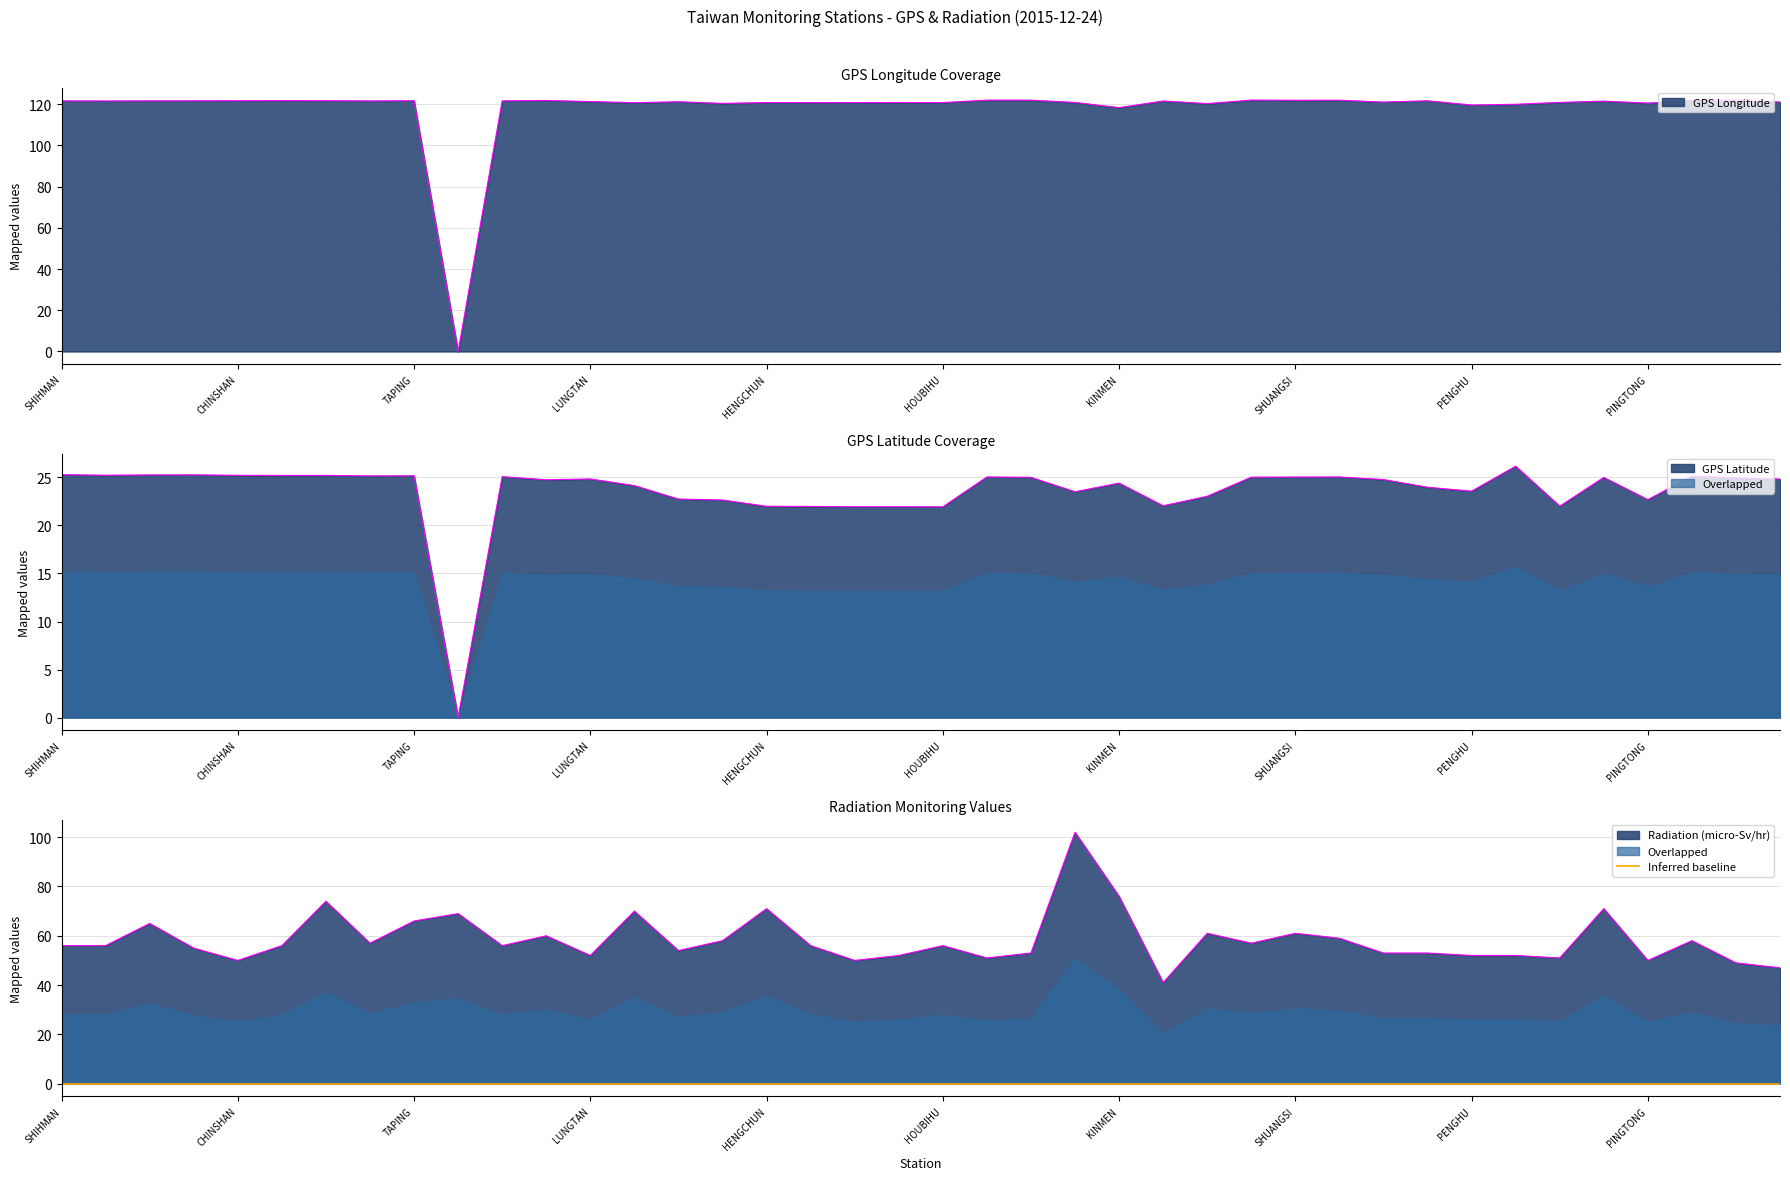

Read the GPS Longitude value at JHUBEI.

121.0